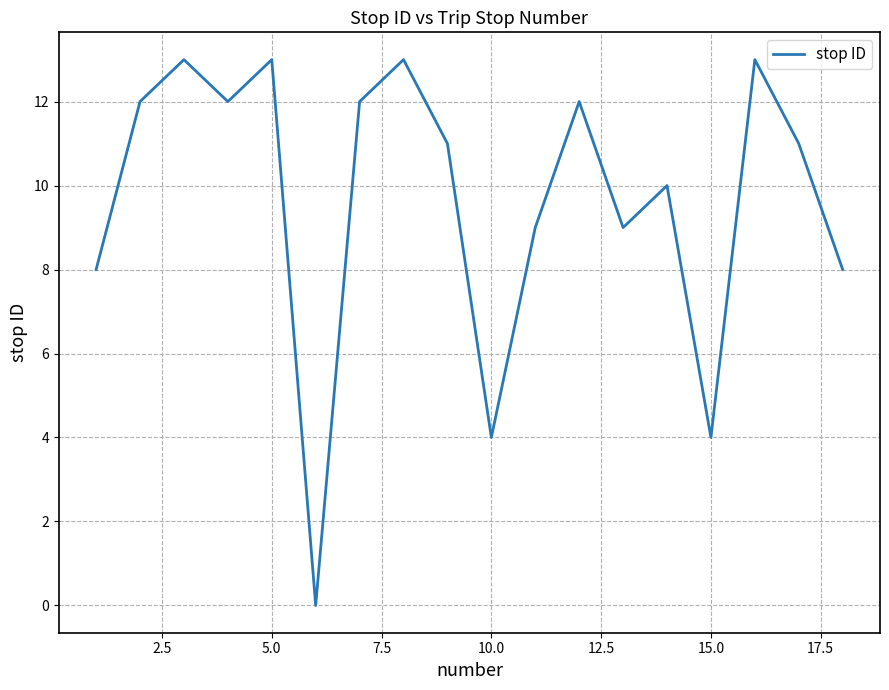

What is the difference between the maximum and minimum values?

13